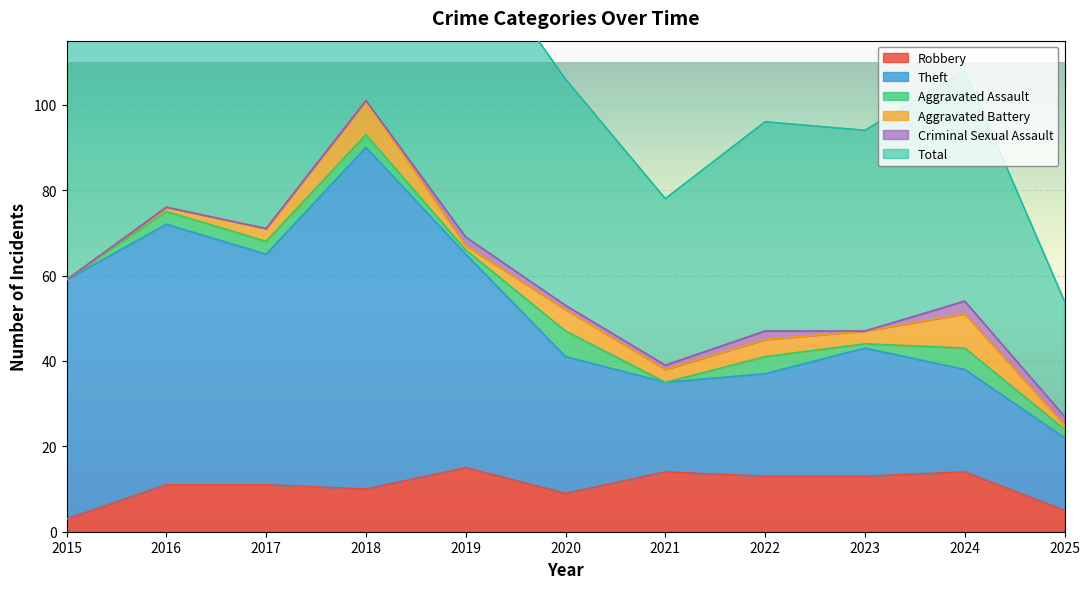

True or false: Total and Robbery intersect in this chart.

False